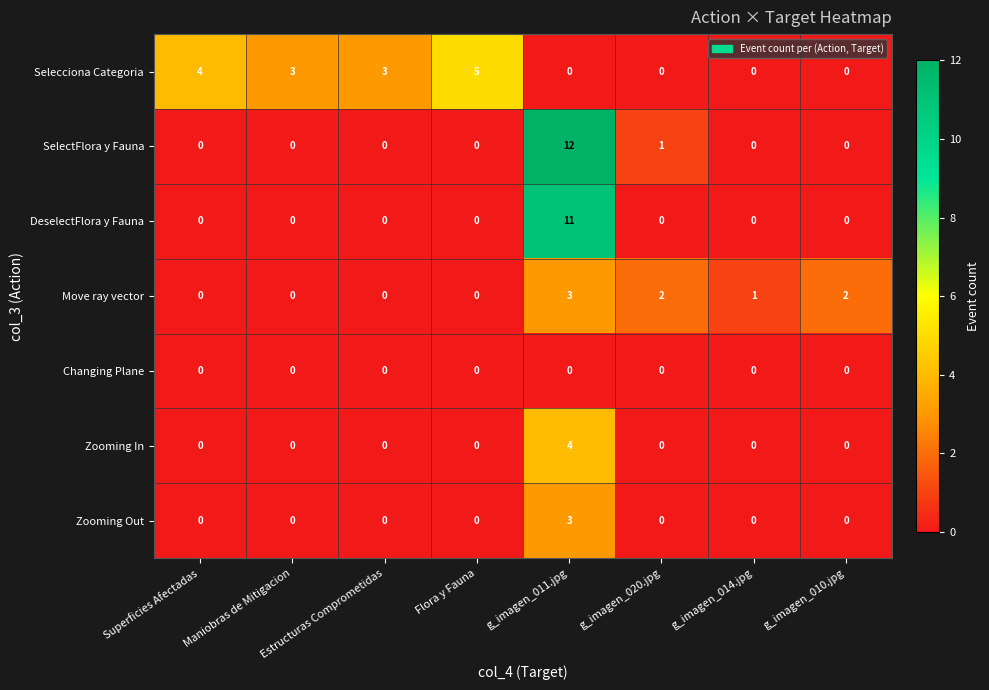

What is the greatest value displayed?

12